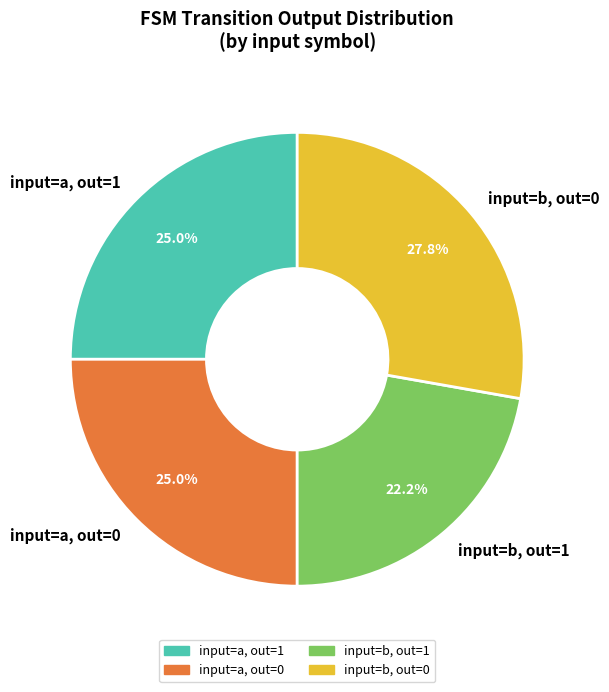

What percentage is NOT represented by input=a, out=1?

75.0%